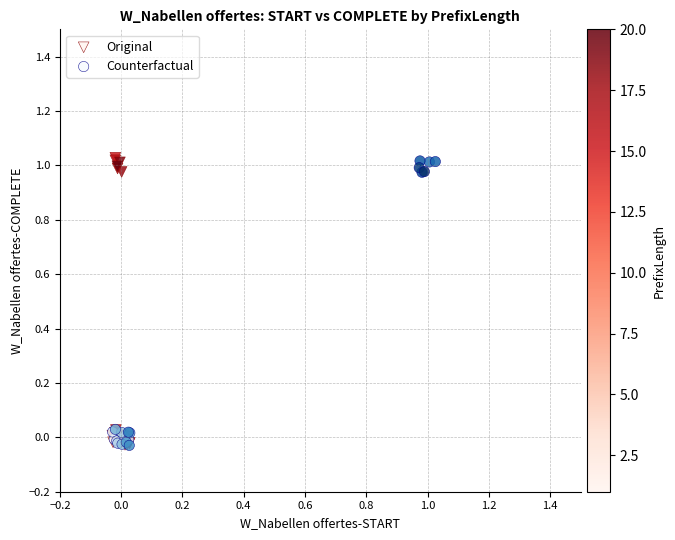

What are all the series names shown in the legend?

Original, Counterfactual